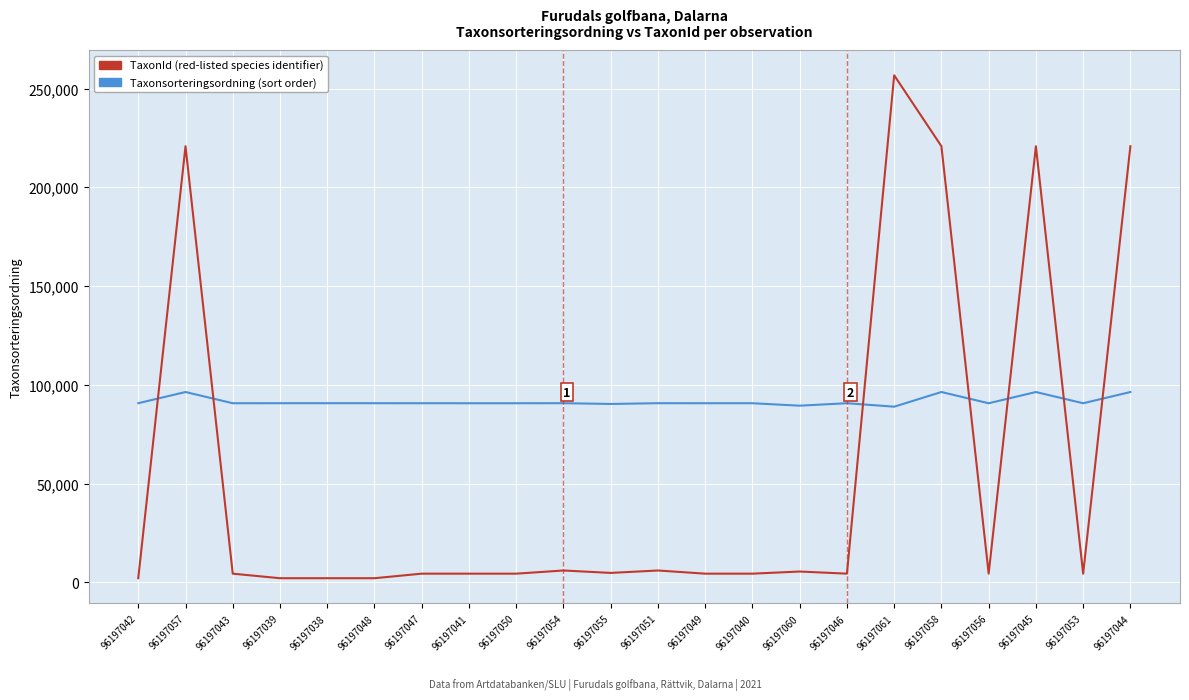

Which category has the highest value across all series?

96197061